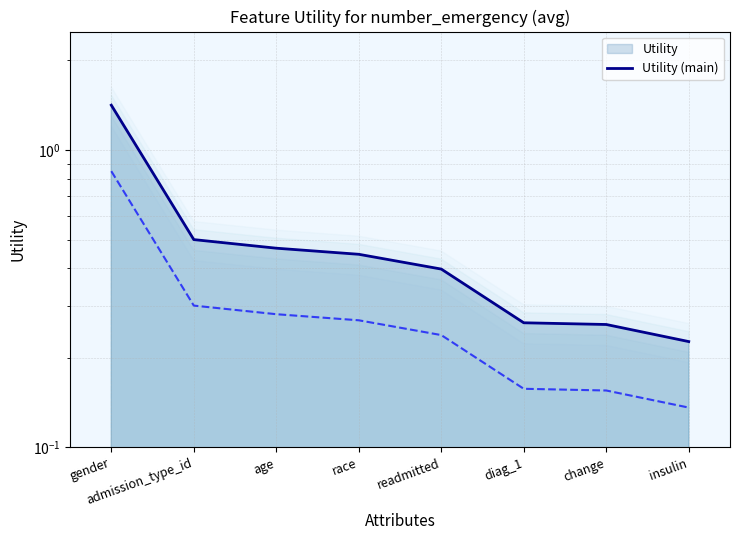

Count the values in the range 0 to 1.

7